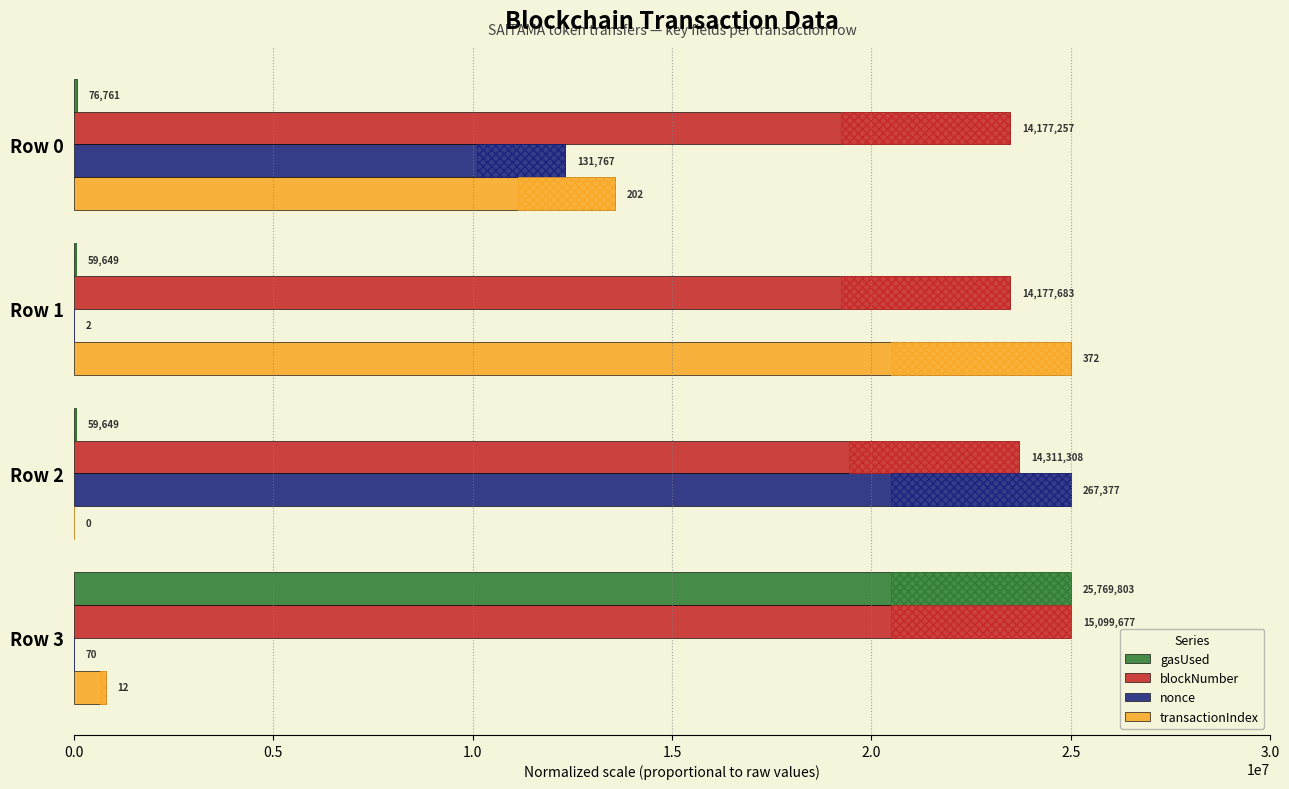

What is the difference between the highest and lowest values at Row 0?

23398313.9